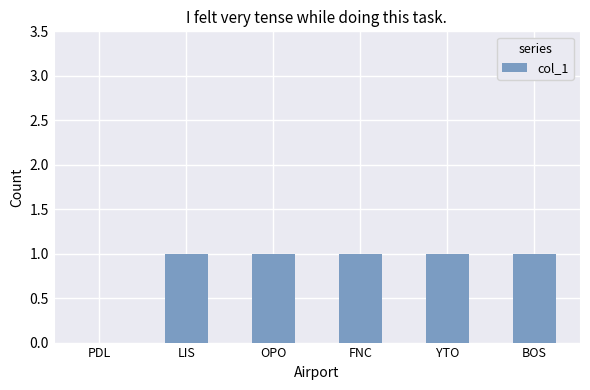

How many data points does each series have?

6